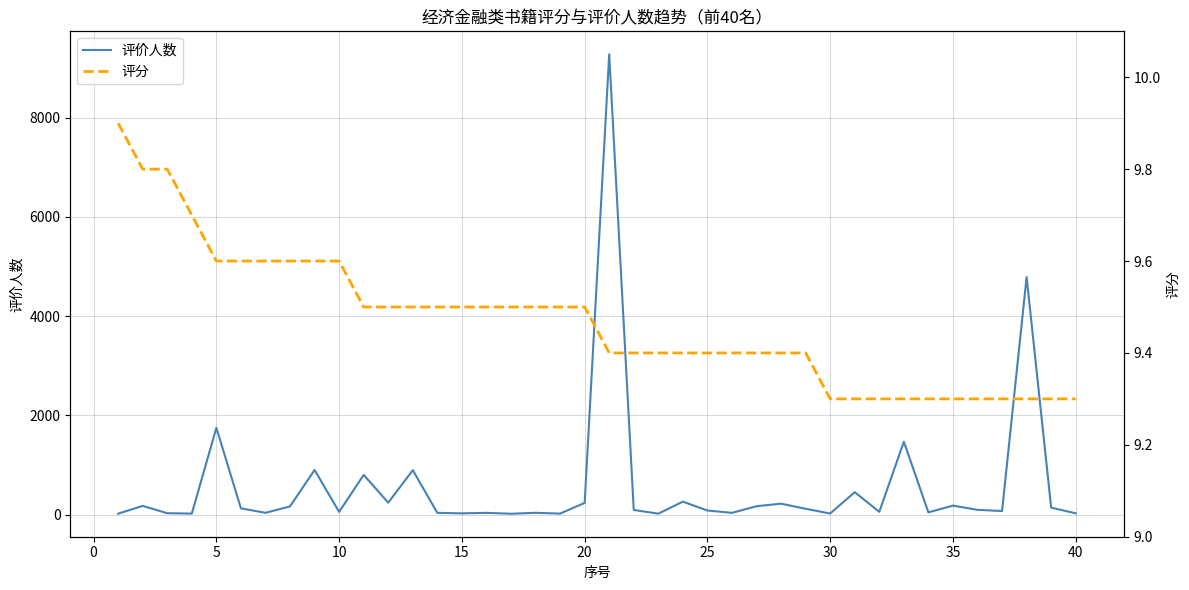

Reading left to right, extract all data points from this chart.

评价人数: 19.0	175.0	28.0	20.0	1749.0	126.0	36.0	165.0	899.0	54.0	800.0	241.0	895.0	35.0	25.0	35.0	17.0	36.0	20.0	236.0	9276.0	93.0	19.0	261.0	82.0	35.0	169.0	220.0	117.0	22.0	452.0	56.0	1468.0	45.0	181.0	96.0	72.0	4788.0	140.0	26.0
评分: 9.9	9.8	9.8	9.7	9.6	9.6	9.6	9.6	9.6	9.6	9.5	9.5	9.5	9.5	9.5	9.5	9.5	9.5	9.5	9.5	9.4	9.4	9.4	9.4	9.4	9.4	9.4	9.4	9.4	9.3	9.3	9.3	9.3	9.3	9.3	9.3	9.3	9.3	9.3	9.3